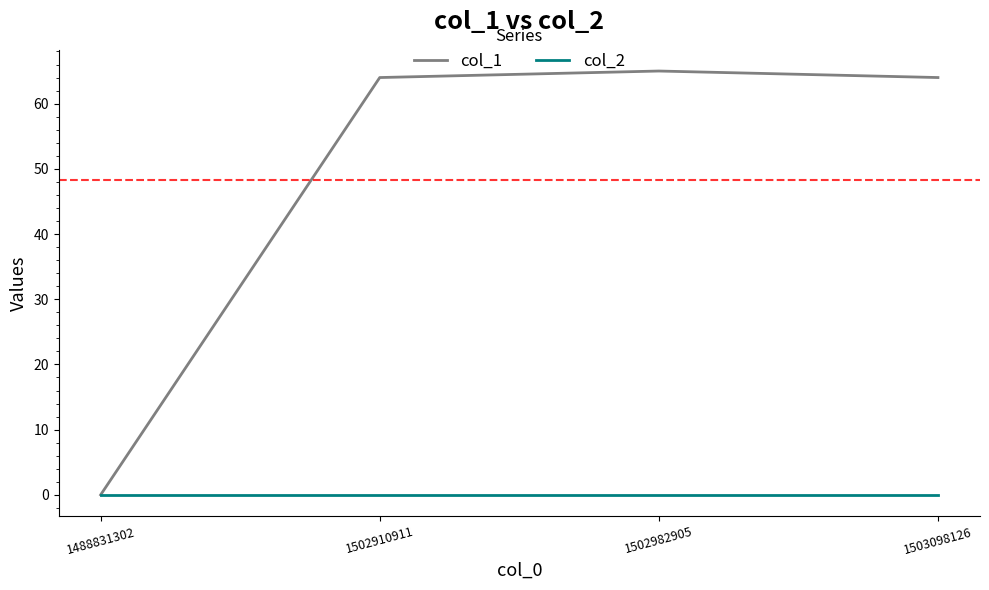

Which category has the highest value across all series?

1502982905